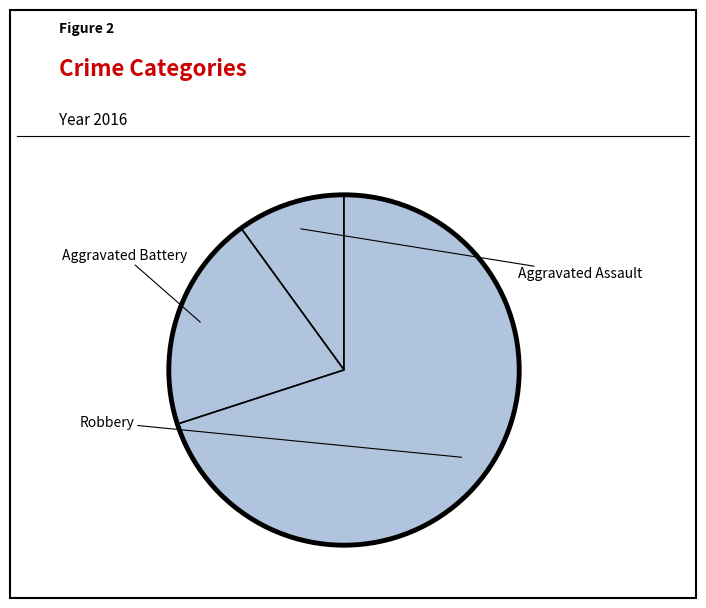

What is the change in value from Aggravated Assault to Aggravated Battery?

+1